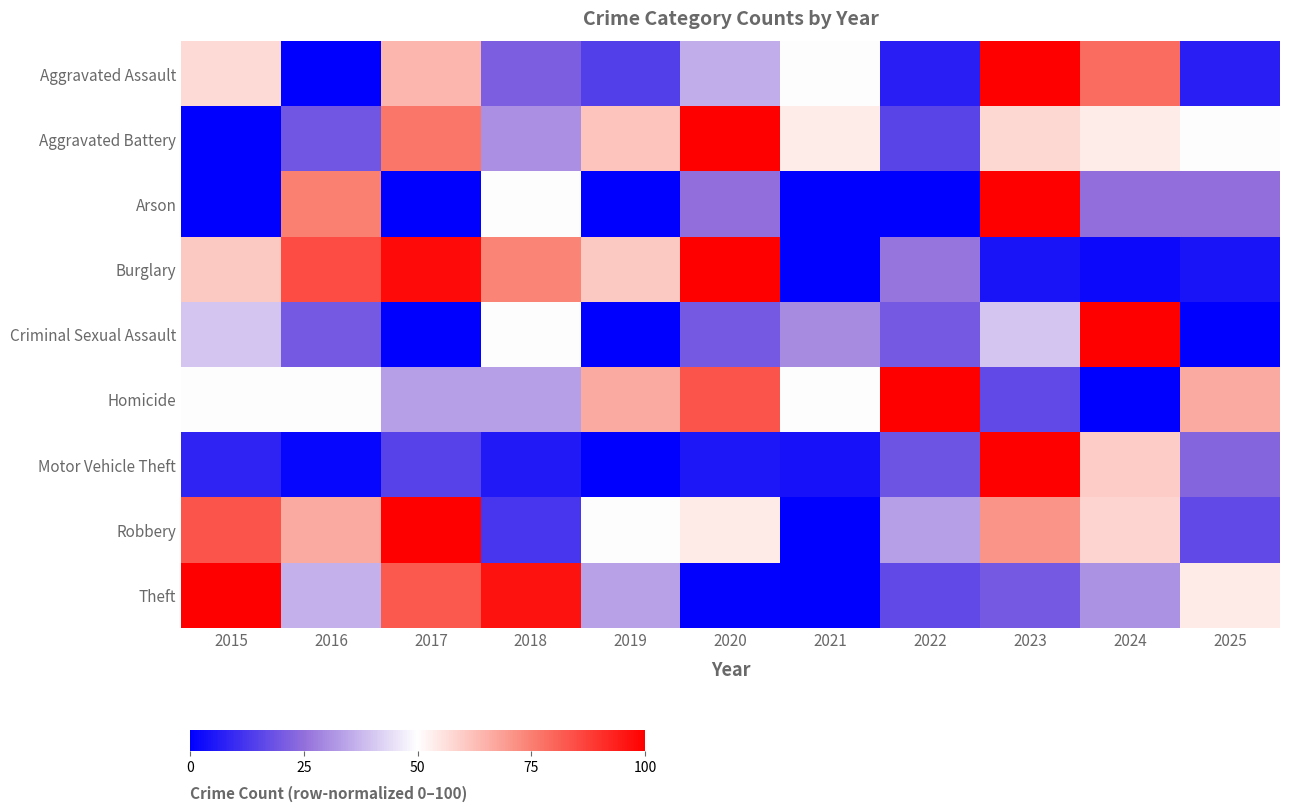

At how many categories does at least one series exceed 47?

11